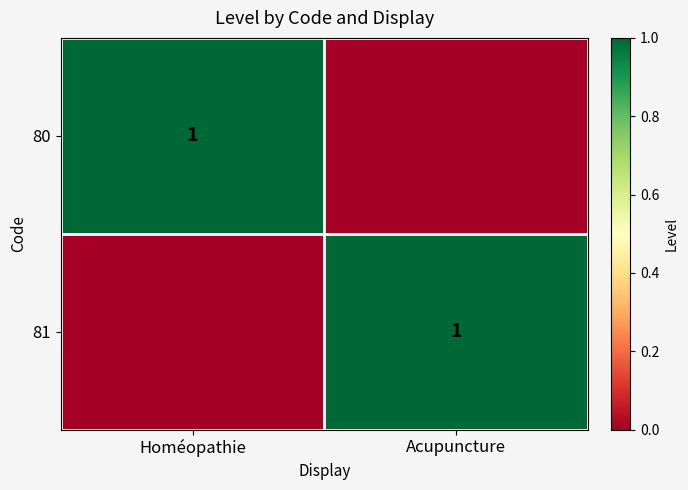

At which category is the sum across all series the highest?

Homéopathie